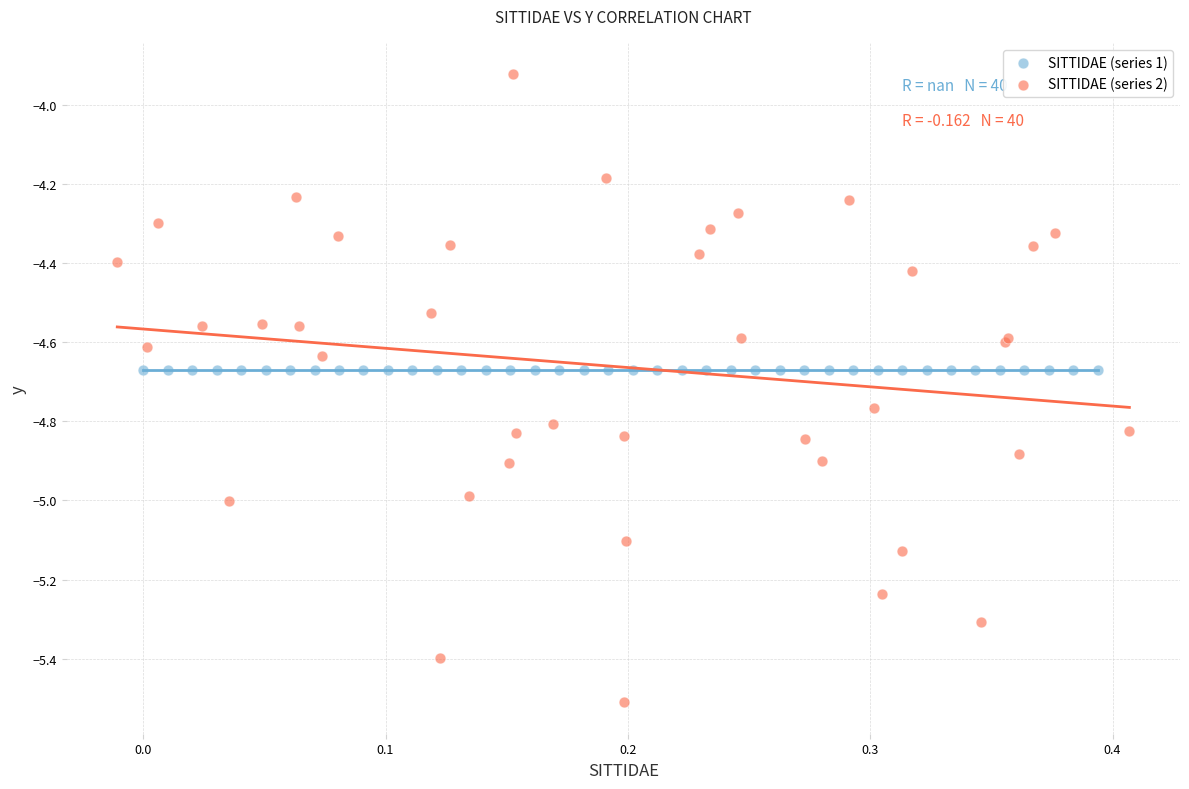

What are all the series names shown in the legend?

SITTIDAE (series 1), SITTIDAE (series 2)